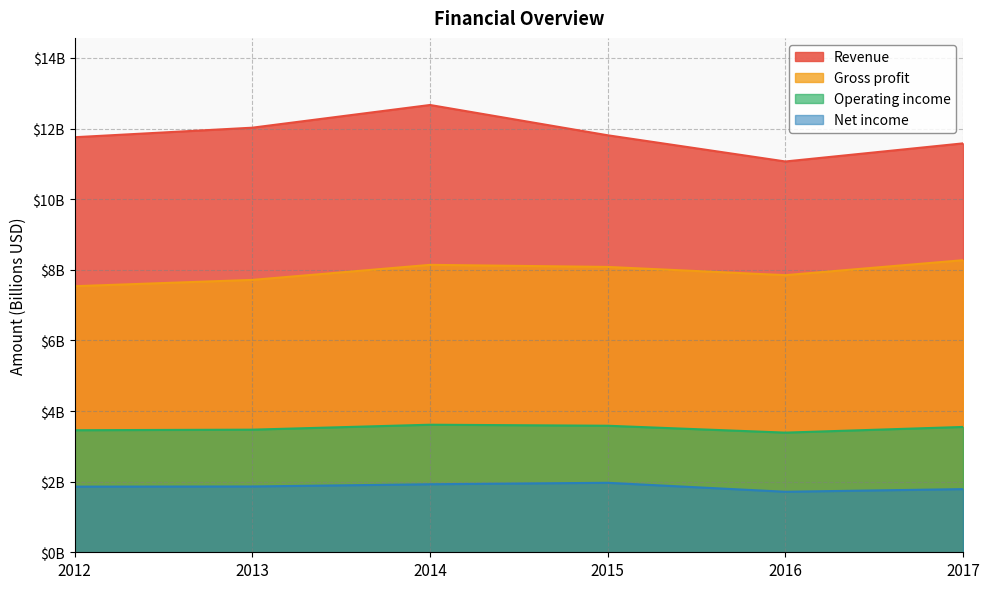

True or false: Revenue and Operating income intersect in this chart.

False